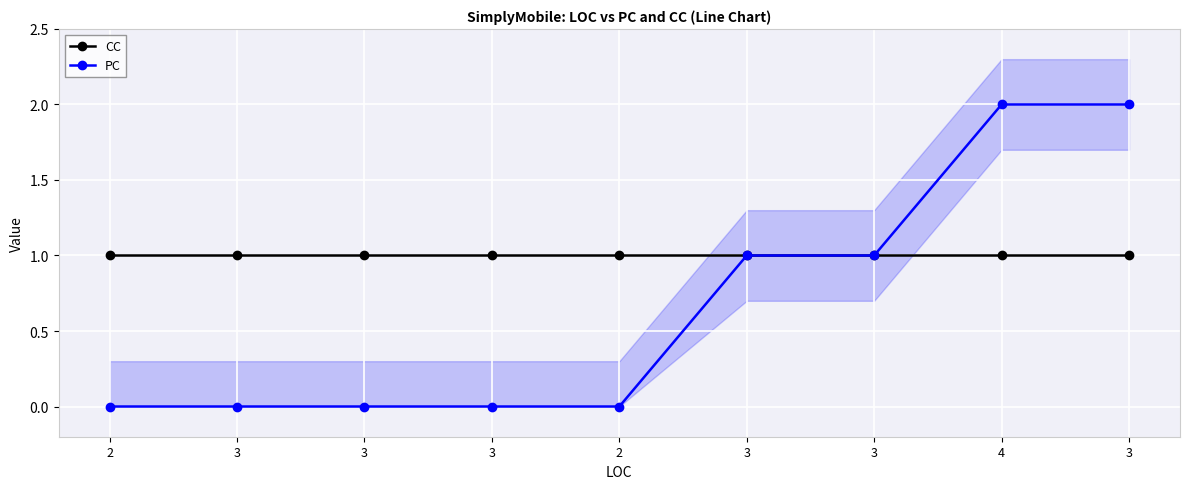

What is the spread (max minus min) of values at 4?

1